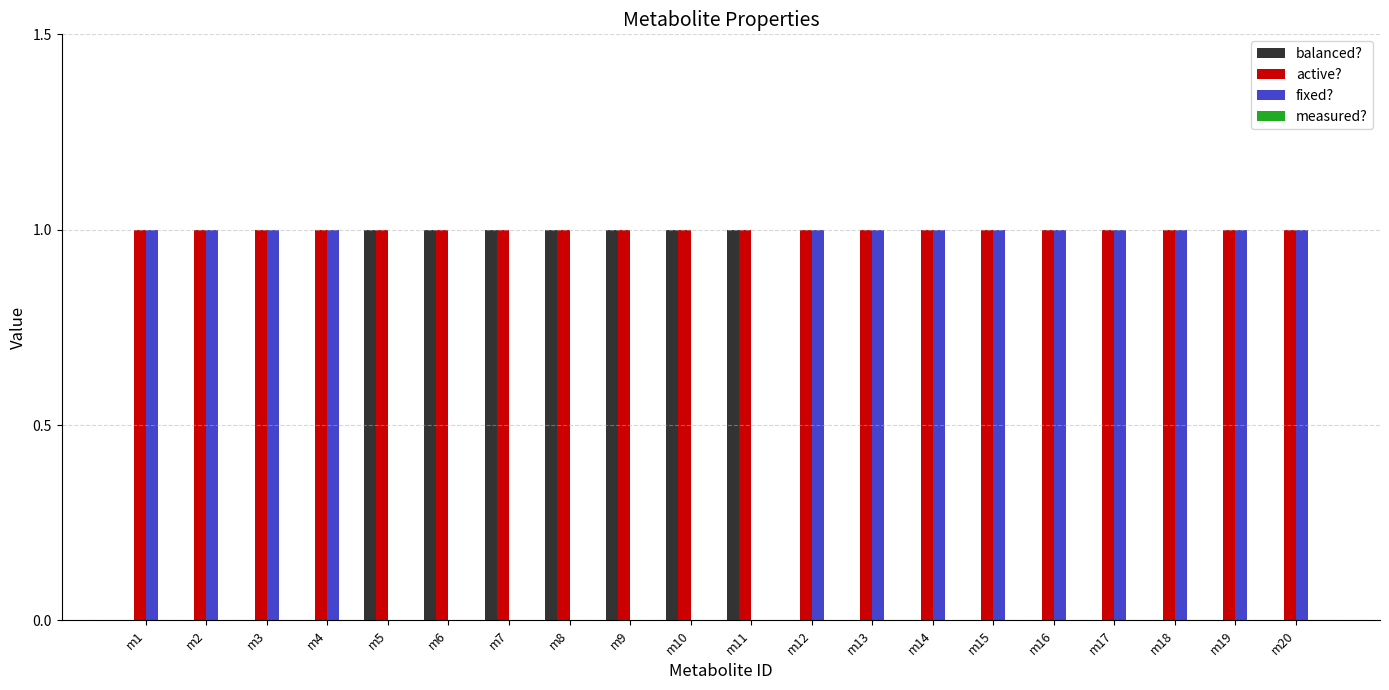

Is it true that fixed? equals 1 at m4?

True